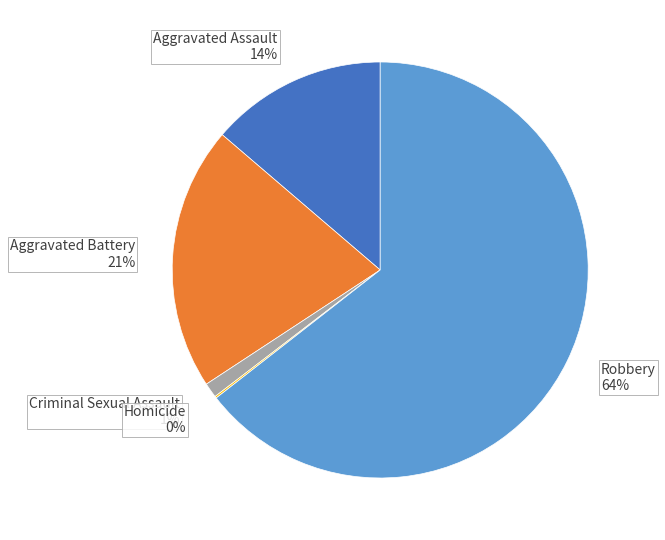

Combined, do Robbery and Aggravated Assault account for over 50%?

Yes